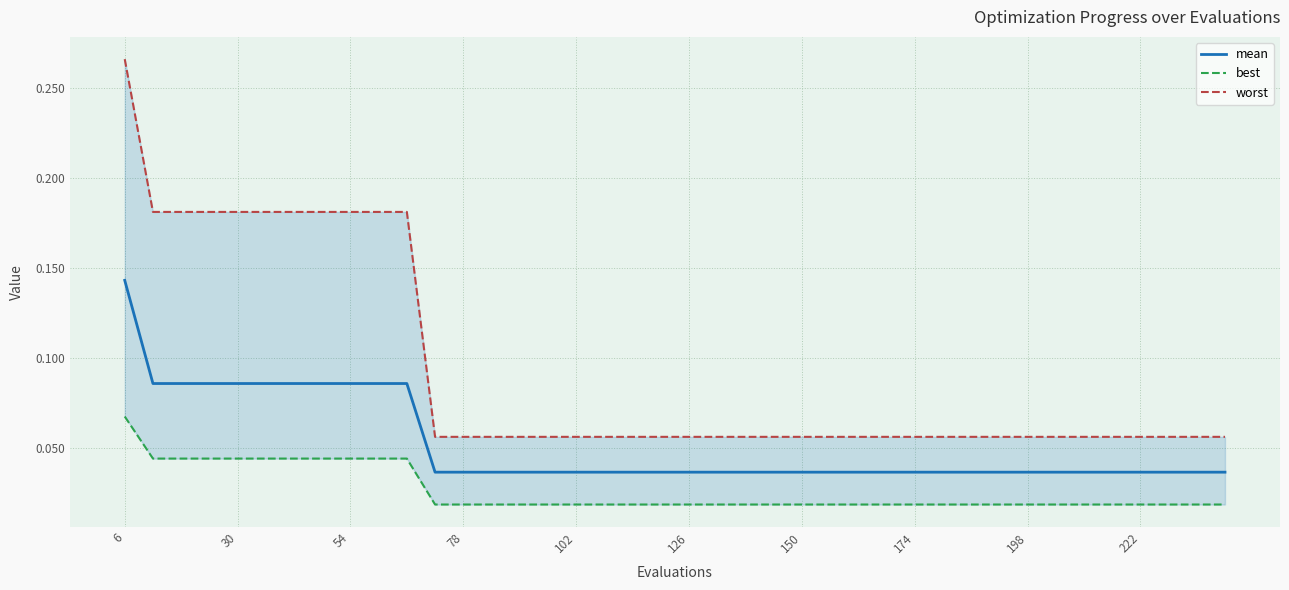

True or false: worst and mean intersect in this chart.

False